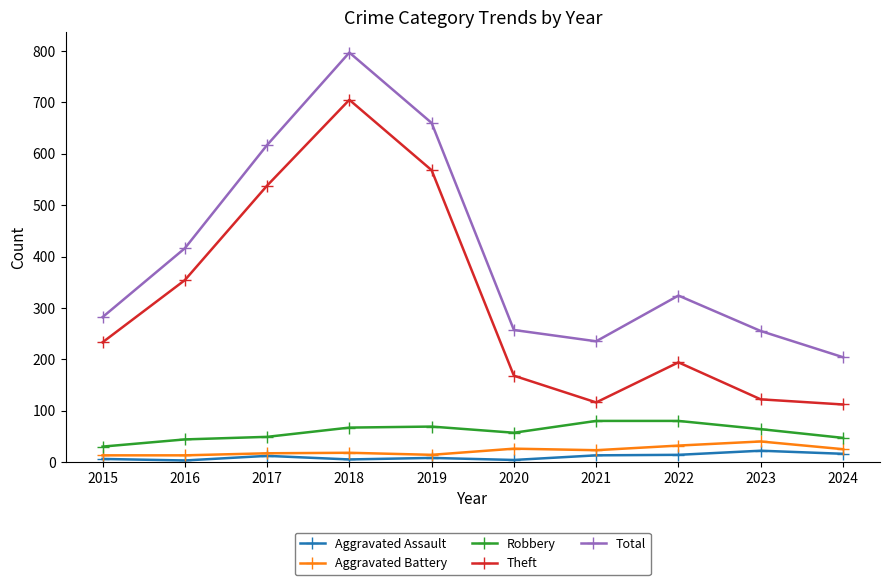

The Aggravated Assault series shows 12 at 2017. True or false?

True